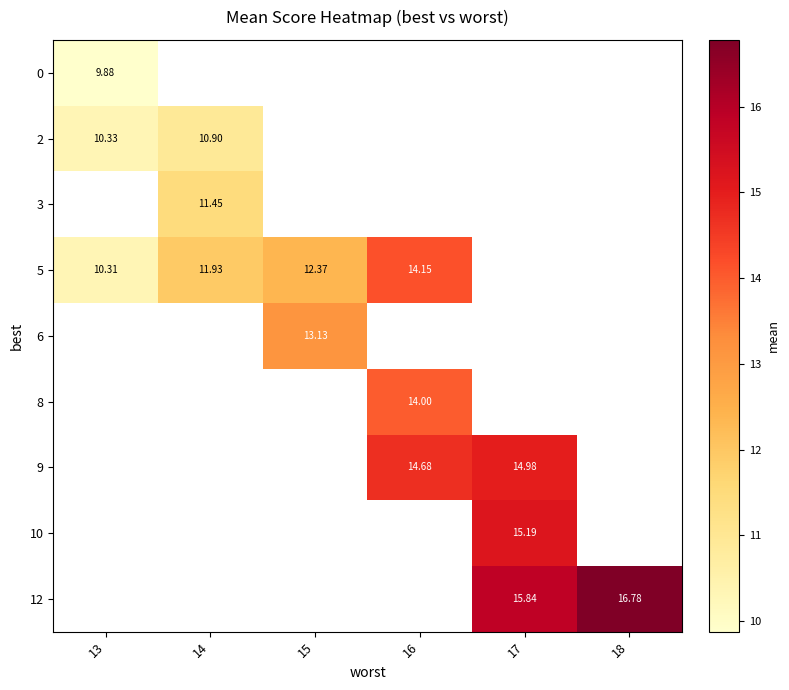

What is the minimum value shown in the chart?

9.9